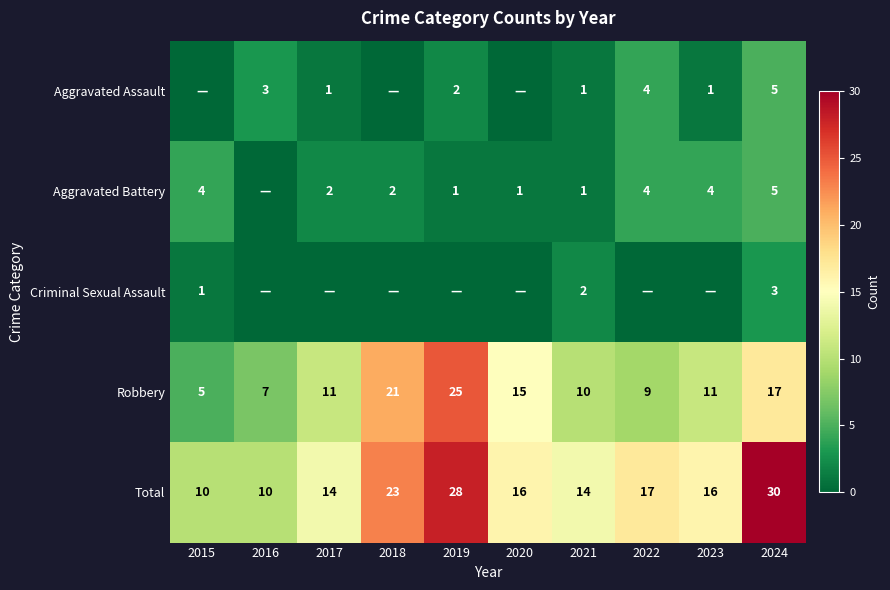

Is the value of Aggravated Battery at 2017 greater than the value of Criminal Sexual Assault at 2022?

Yes